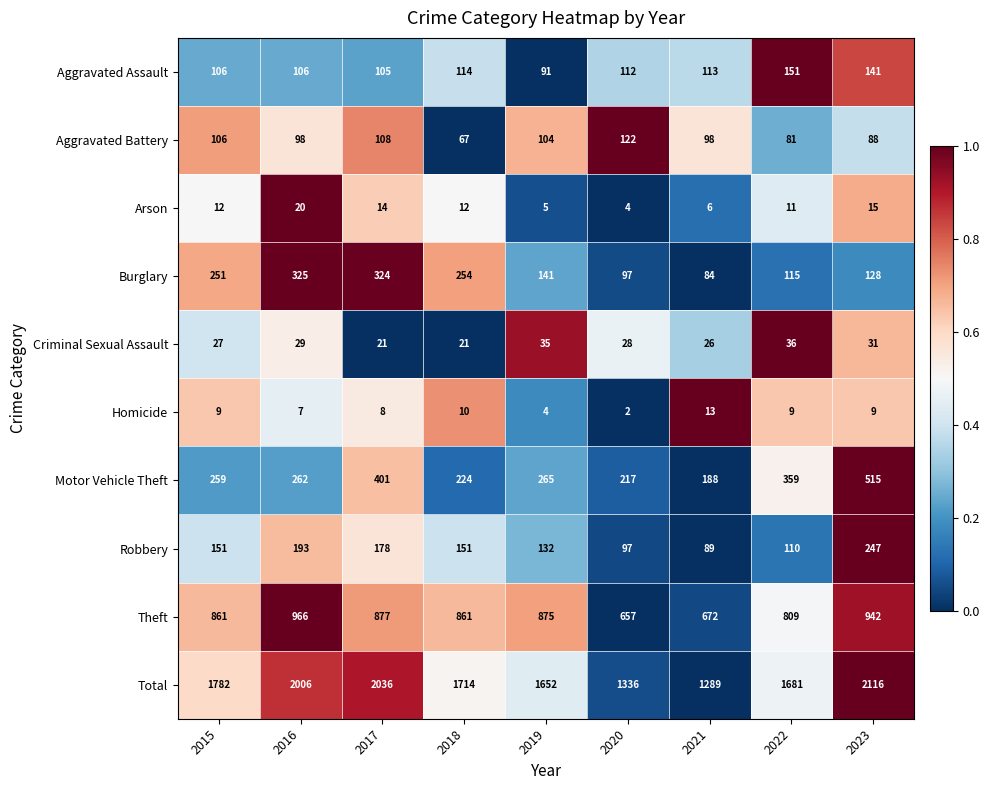

What is the difference between the highest and lowest values at 2020?

1334